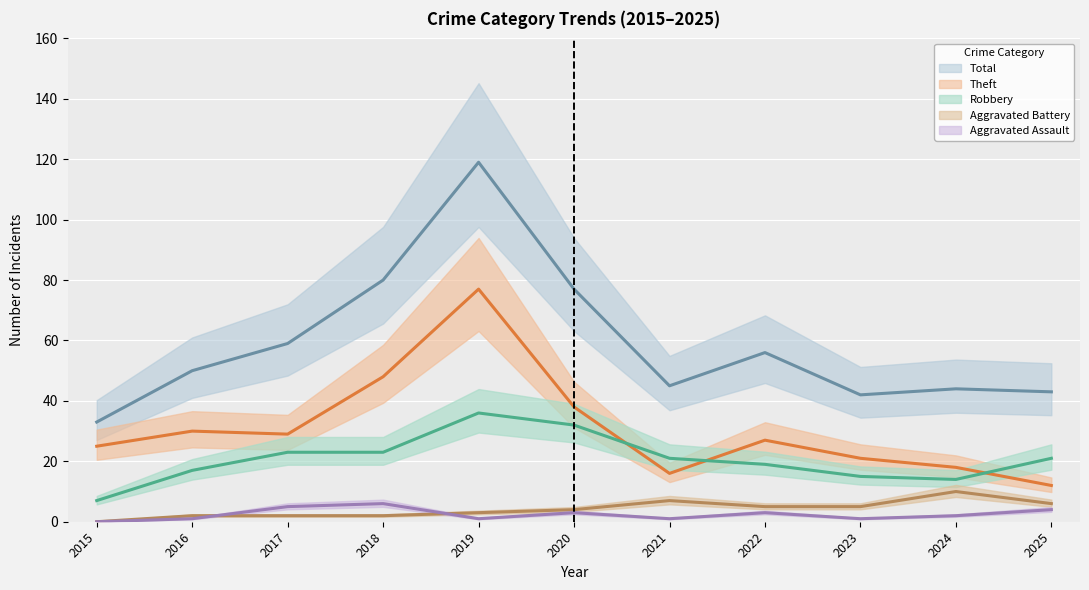

Where is the first local maximum for Theft?

2016